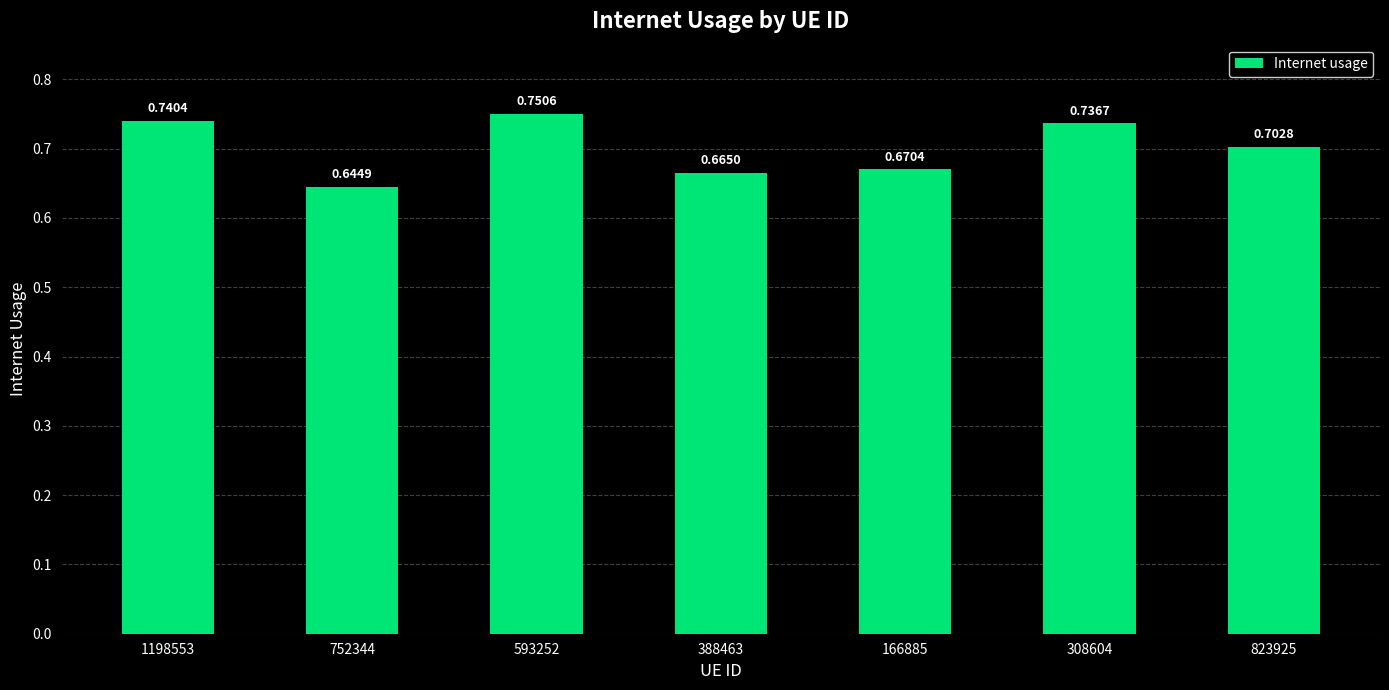

What is the change in value from 1198553 to 388463?

-0.1